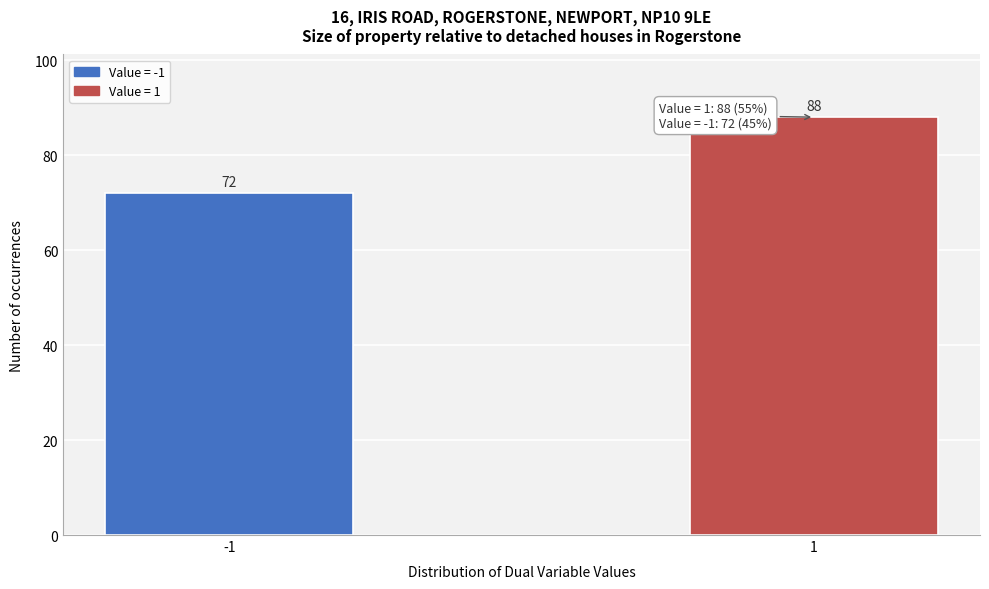

Reading left to right, what are all the values shown in this chart?

-1=72	1=88